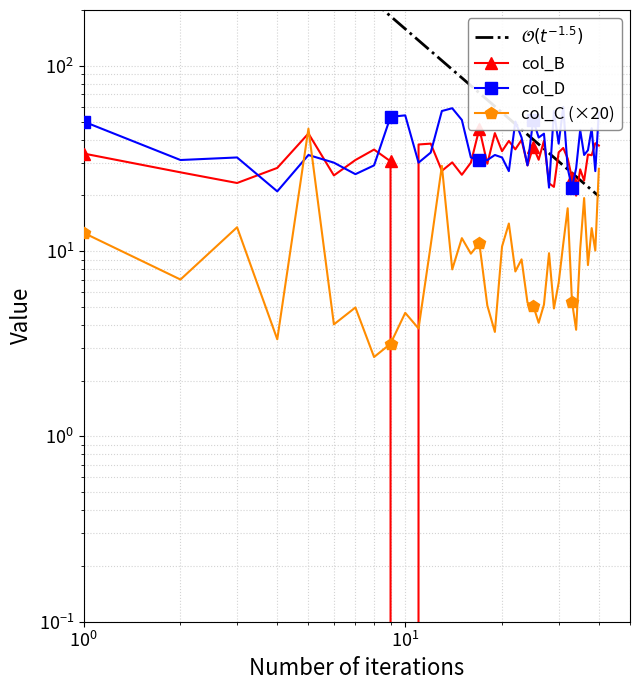

What is the value of the col_D point at the 3rd from the left?

32.0